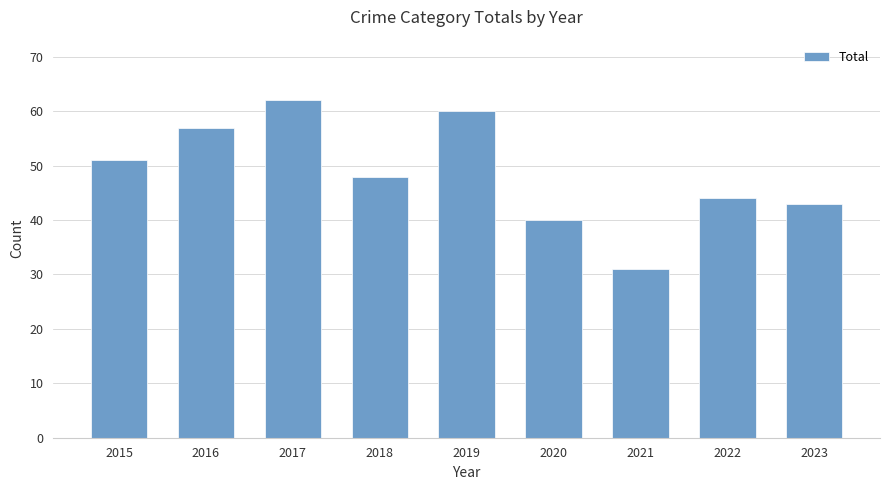

At which category does the chart reach its minimum across all series?

2021